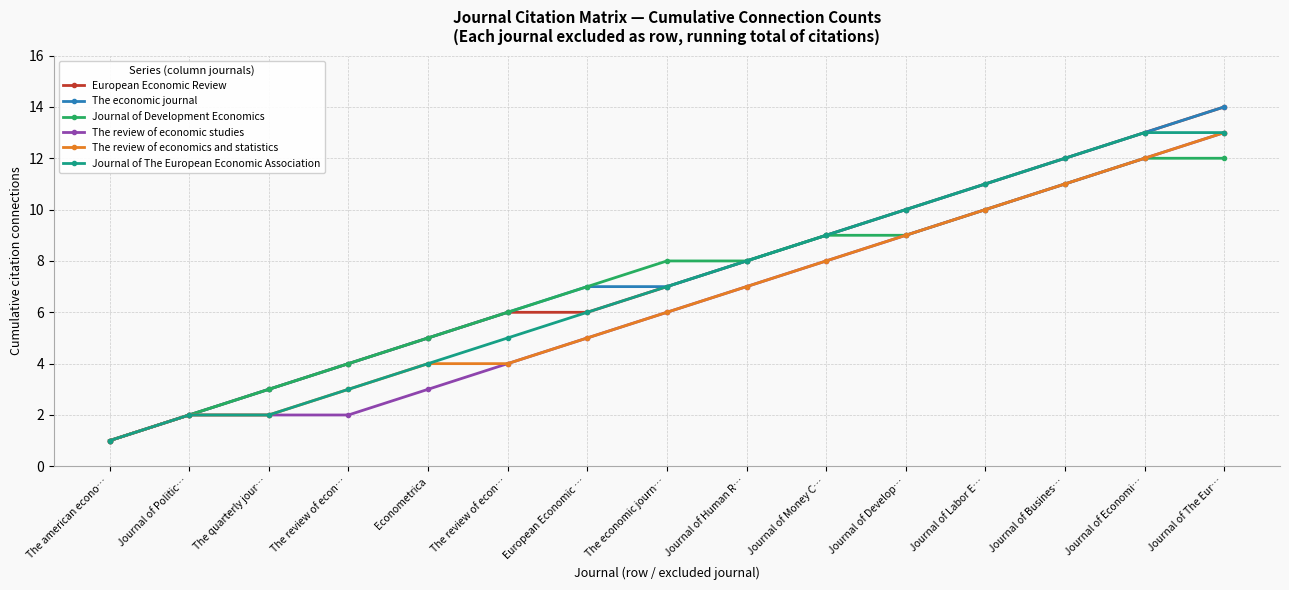

Does the chart have visible grid lines?

Yes